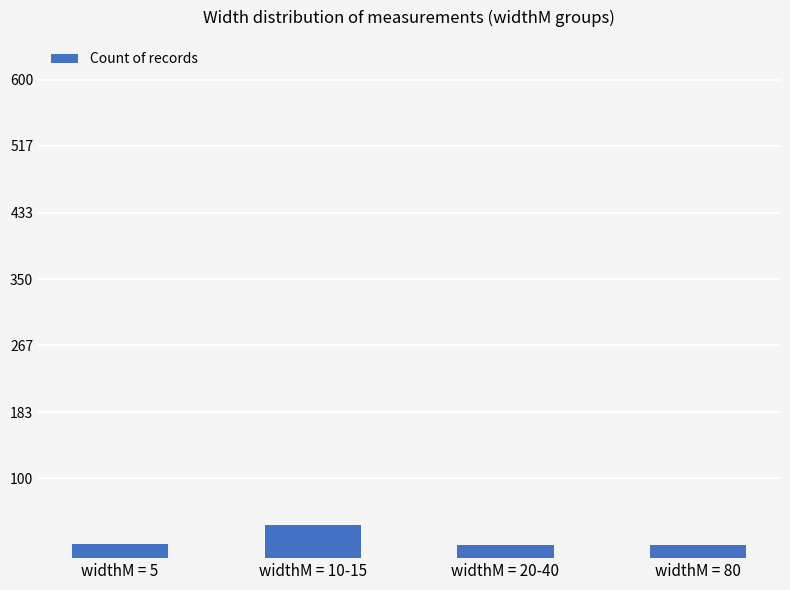

Approximately how many times larger is the value at widthM = 5 compared to widthM = 10-15?

0.4